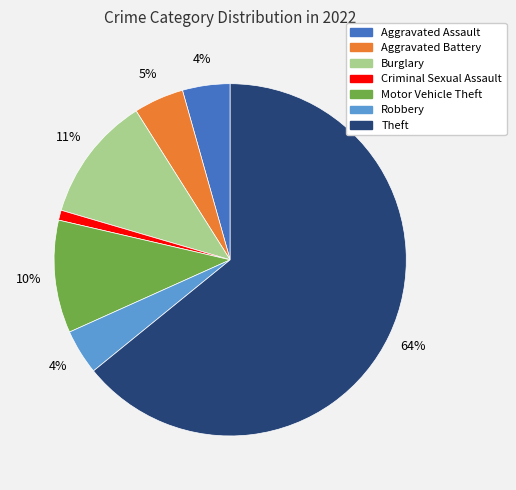

How many segments does this pie chart have?

7